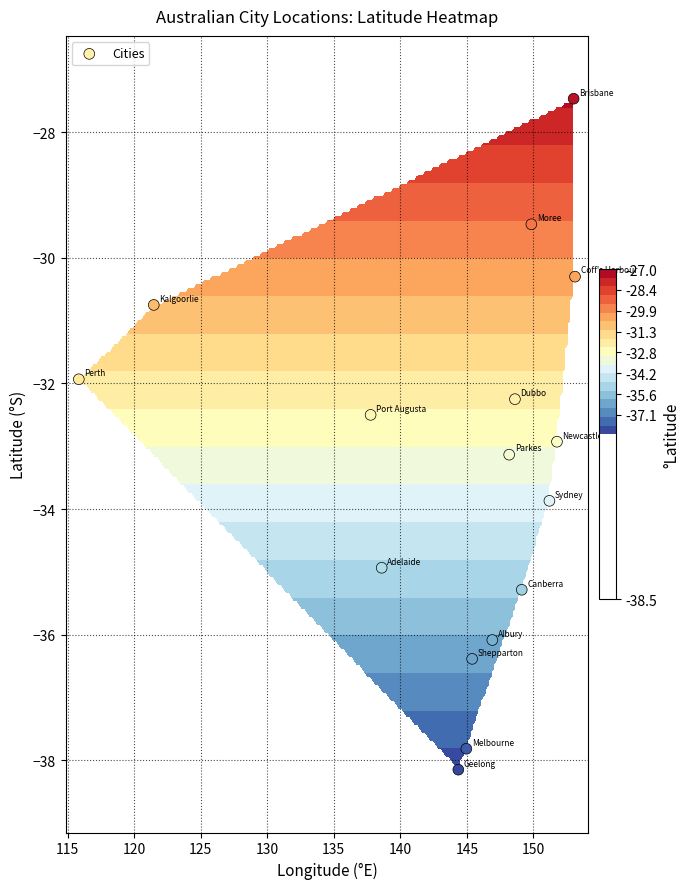

The chart shows a value of -17.4 at 10. True or false?

False